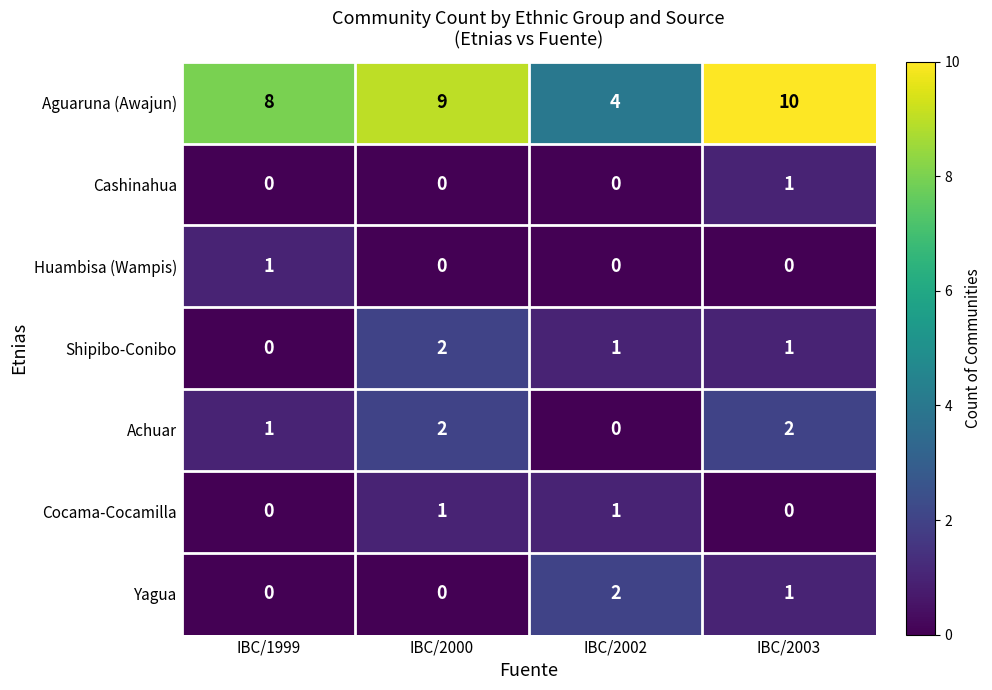

What is the sum of the Yagua values at IBC/2002 and IBC/2003?

3